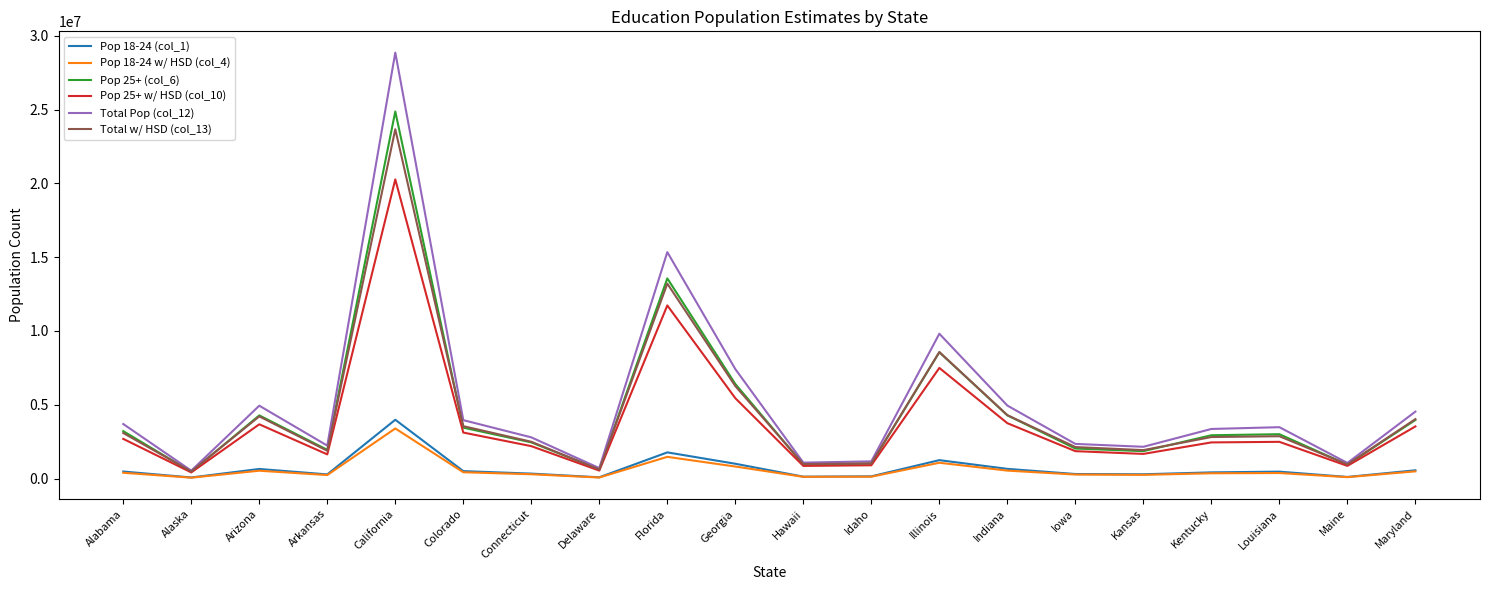

True or false: Total w/ HSD (col_13) has more than 0 interior local peaks.

True